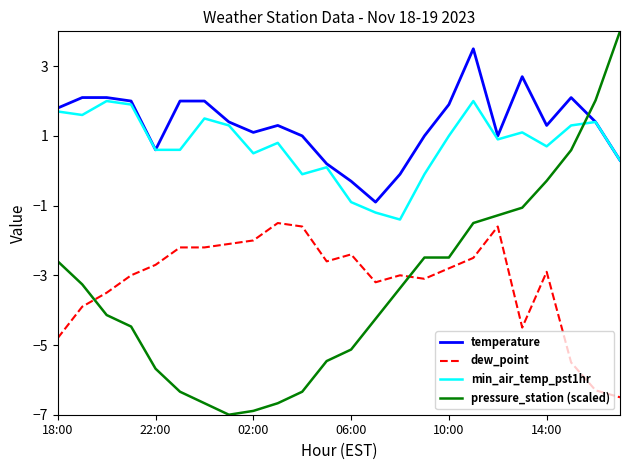

List the series in order of their peak value, highest first.

pressure_station (scaled), temperature, min_air_temp_pst1hr, dew_point